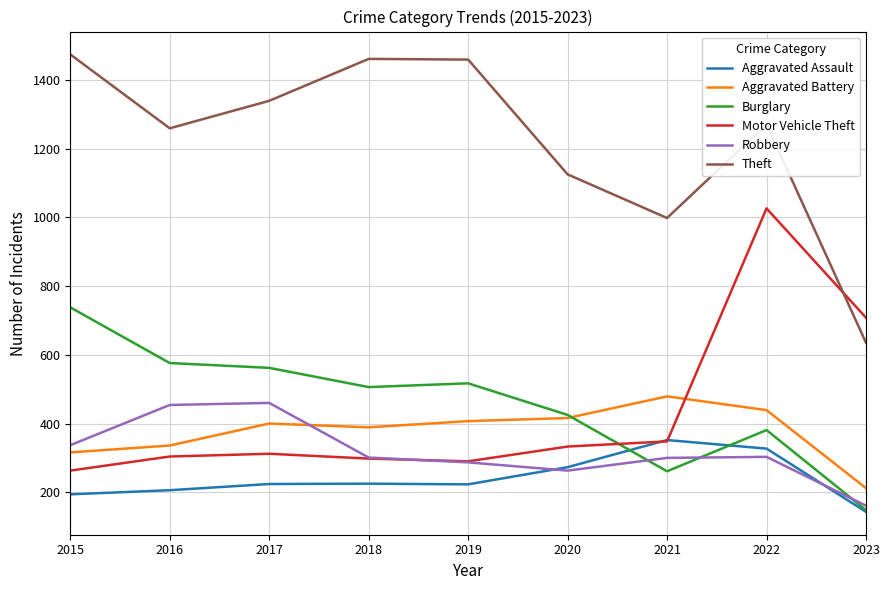

What is the sum of all Robbery values?

2866